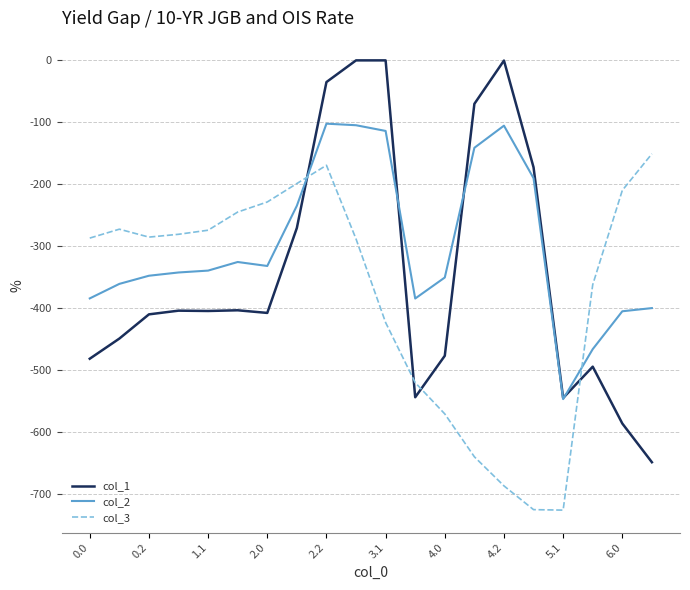

What is the maximum value for col_3?

-151.0